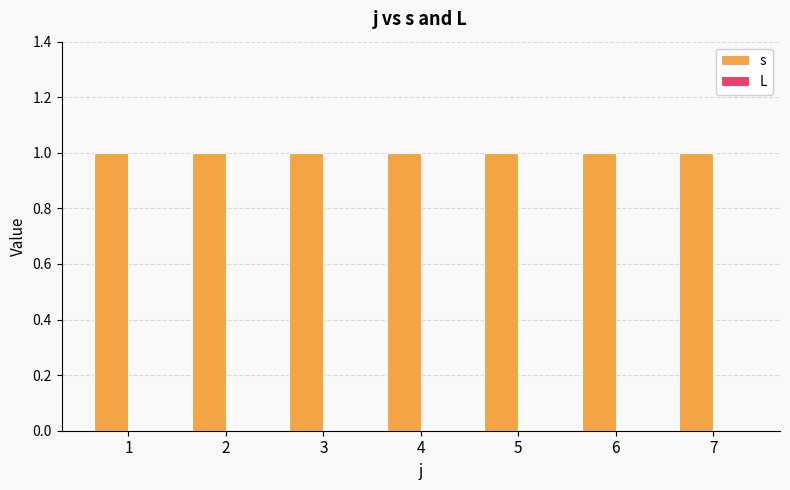

At which category does the chart reach its minimum across all series?

1